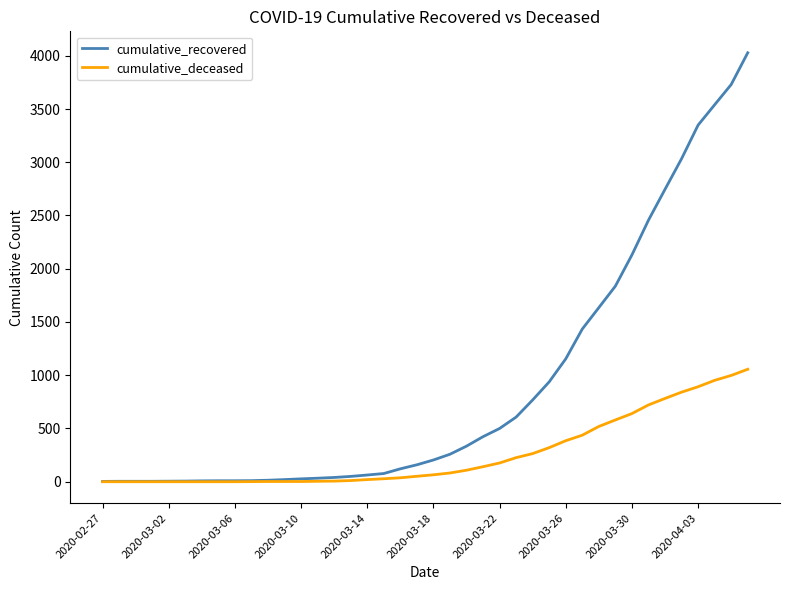

Which series has the widest spread of values?

cumulative_recovered